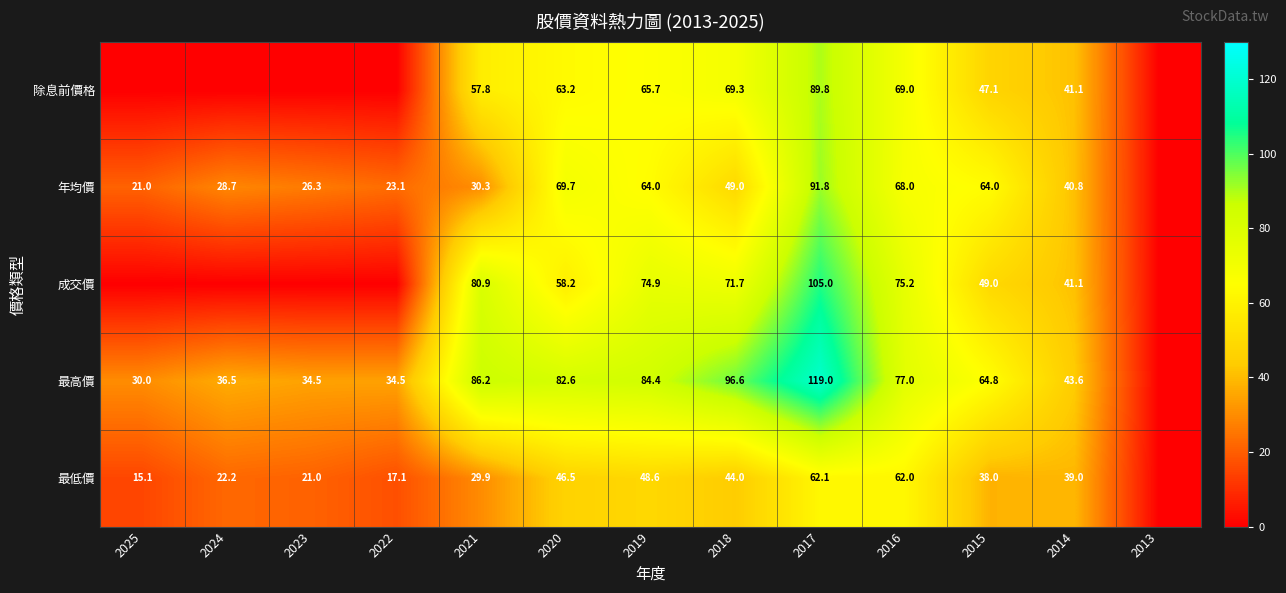

What is the total value across all series at 2016?

351.2